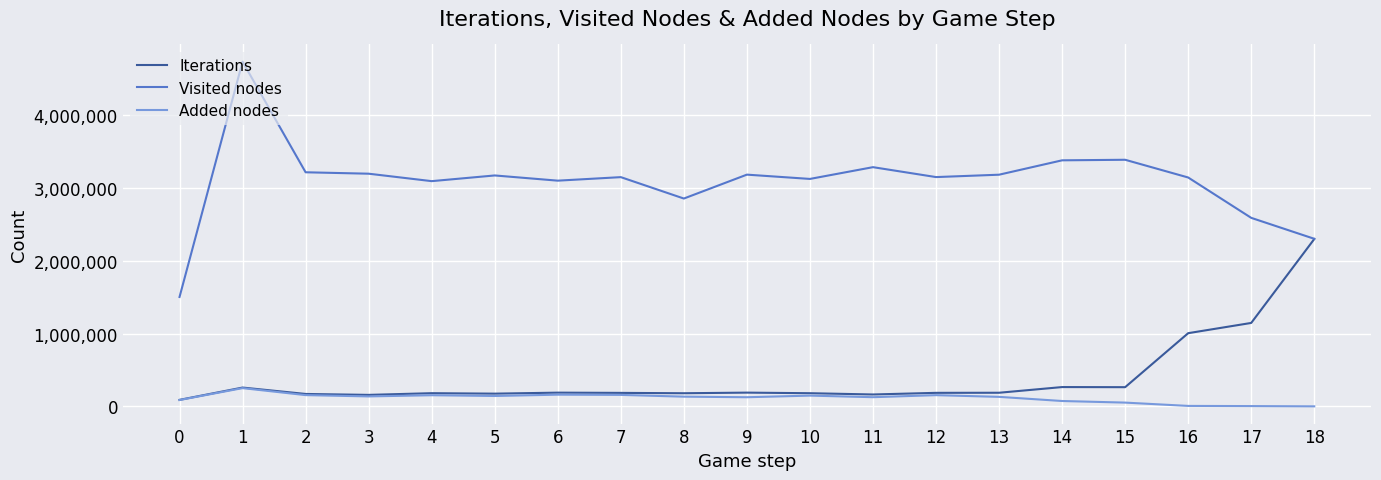

What is the approximate value of Visited nodes at 18?

2303232